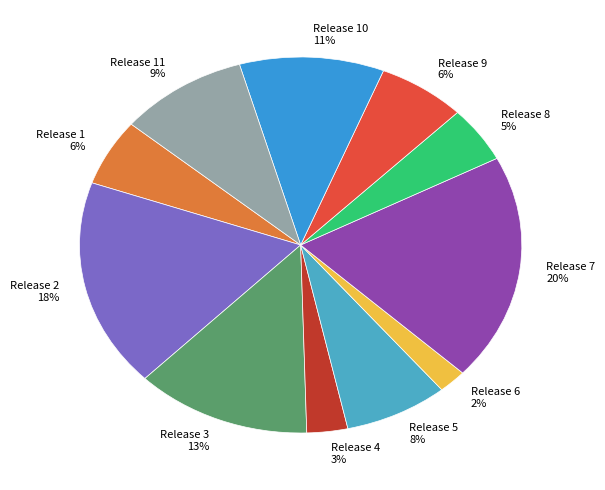

Is there a majority slice in this chart?

No